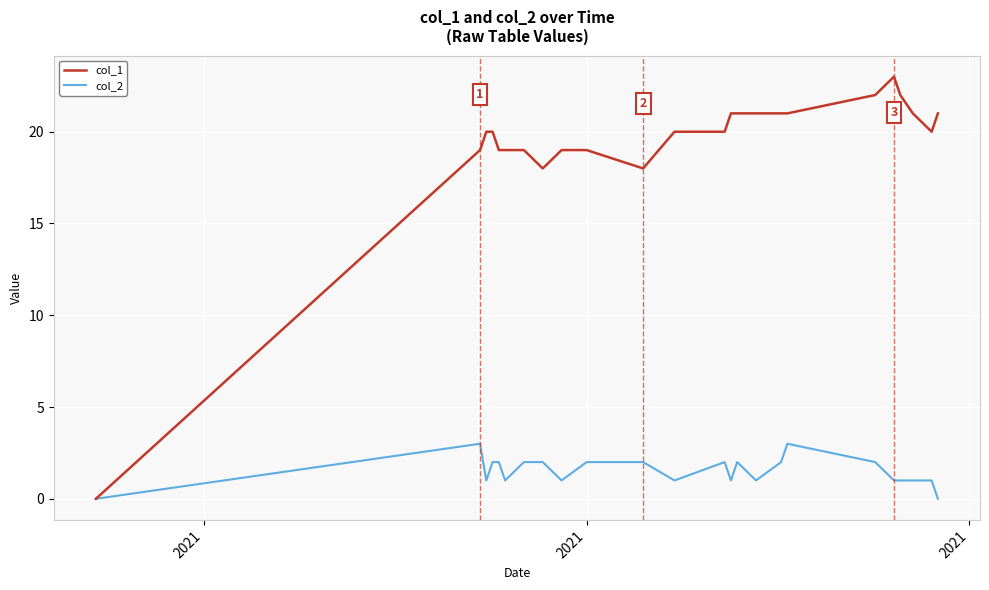

At how many categories does at least one series exceed 9?

23